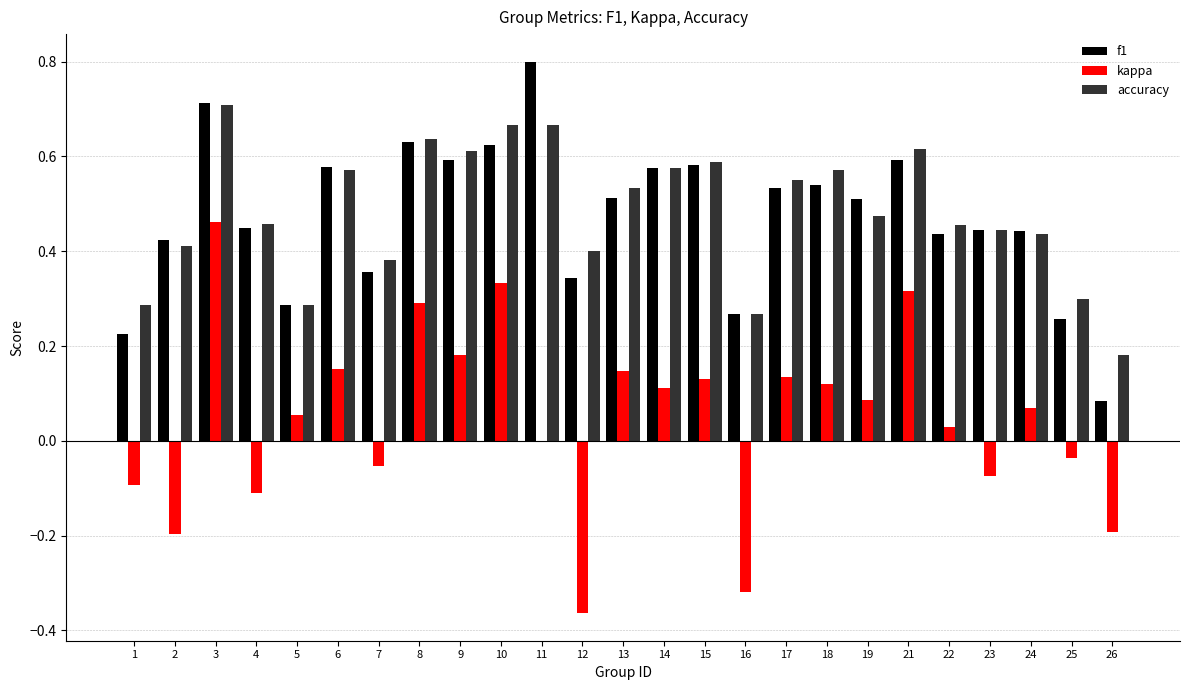

Which category has the highest value in the accuracy series?

3